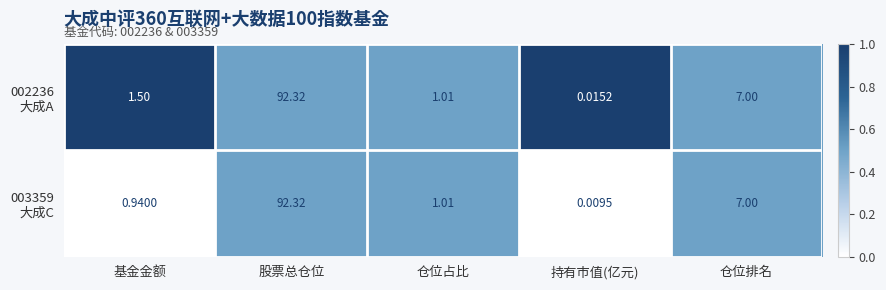

At which category is the sum across all series the highest?

股票总仓位